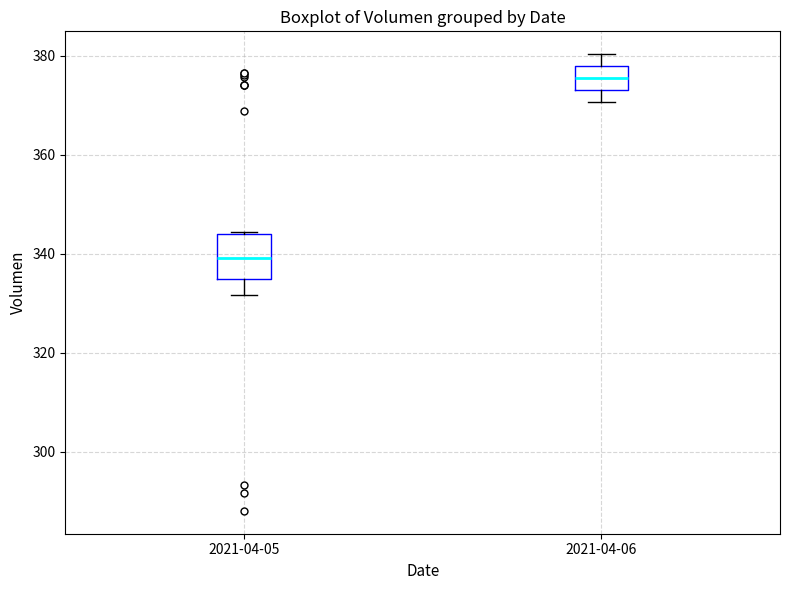

Reading left to right, transcribe this box plot: for each box, give where its median line is, the range the box spans, and where its two whiskers end, as read against the y-axis. The values are not printed on the chart, so give them approximately, as read against the axis.

2021-04-05: median 340, box 334 to 344, whiskers 332 to 344
2021-04-06: median 376, box 374 to 378, whiskers 370 to 380